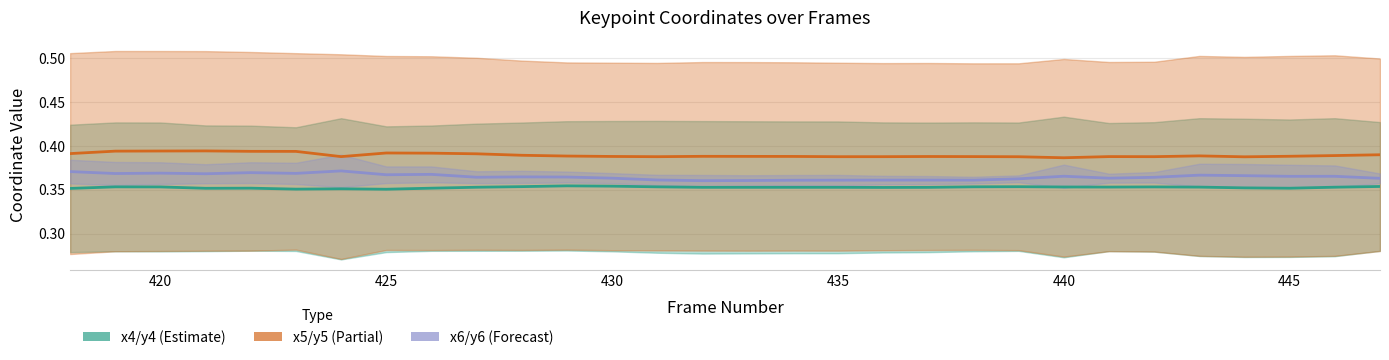

Reading left to right, transcribe all the data shown in this chart.

x4/y4 midline: 0.4	0.4	0.4	0.4	0.4	0.4	0.4	0.4	0.4	0.4	0.4	0.4	0.4	0.4	0.4	0.4	0.4	0.4	0.4	0.4	0.4	0.4	0.4	0.4	0.4	0.4	0.4	0.4	0.4	0.4
x5/y5 midline: 0.4	0.4	0.4	0.4	0.4	0.4	0.4	0.4	0.4	0.4	0.4	0.4	0.4	0.4	0.4	0.4	0.4	0.4	0.4	0.4	0.4	0.4	0.4	0.4	0.4	0.4	0.4	0.4	0.4	0.4
x6/y6 midline: 0.4	0.4	0.4	0.4	0.4	0.4	0.4	0.4	0.4	0.4	0.4	0.4	0.4	0.4	0.4	0.4	0.4	0.4	0.4	0.4	0.4	0.4	0.4	0.4	0.4	0.4	0.4	0.4	0.4	0.4